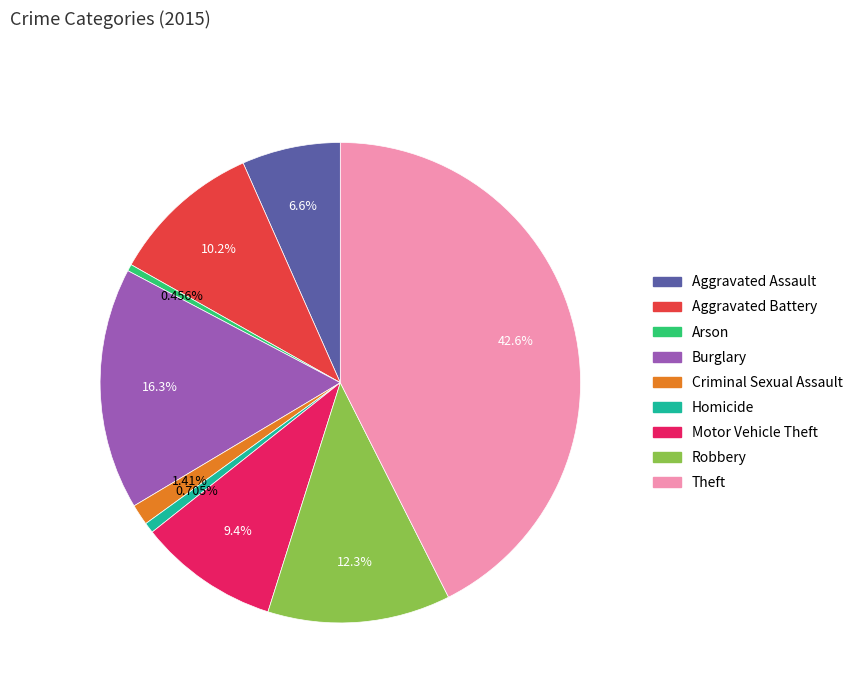

Is it true that Aggravated Battery is 10% of the pie?

True